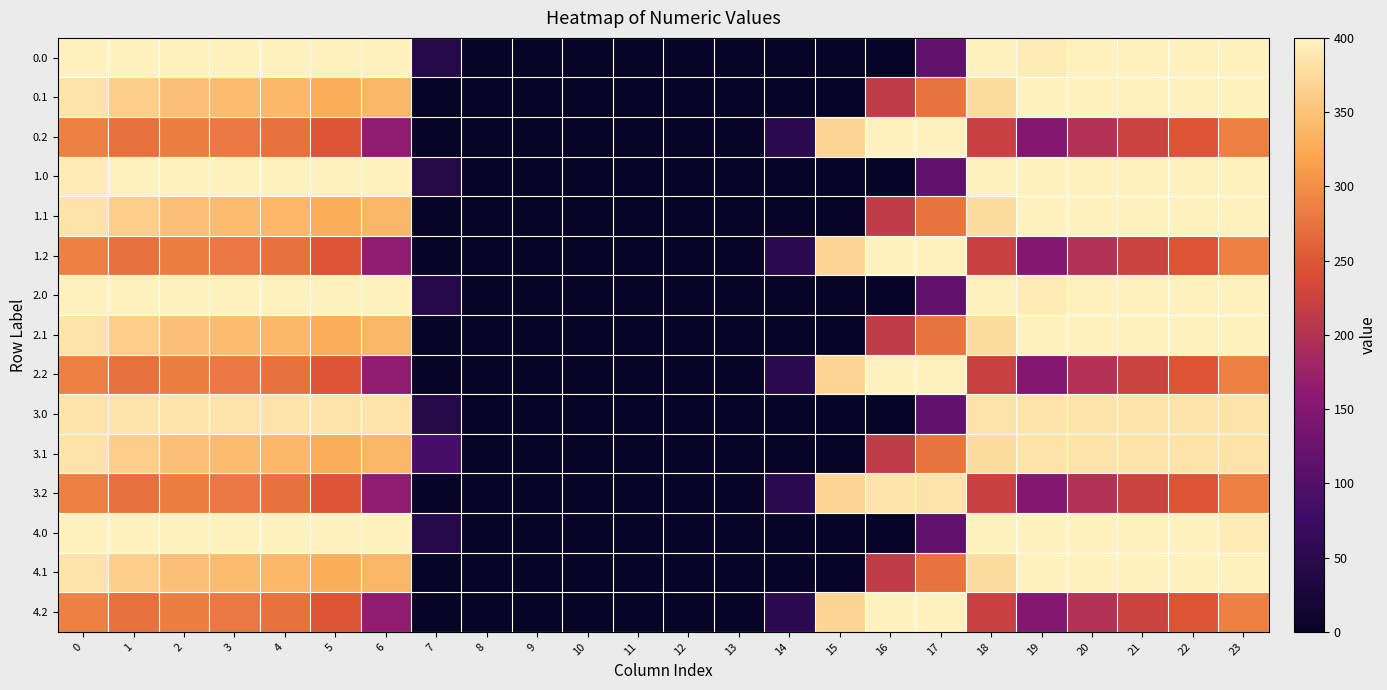

List the series in order of their peak value, highest first.

0.0, 0.1, 0.2, 1.0, 1.1, 1.2, 2.0, 2.1, 2.2, 4.0, 4.1, 4.2, 3.0, 3.1, 3.2